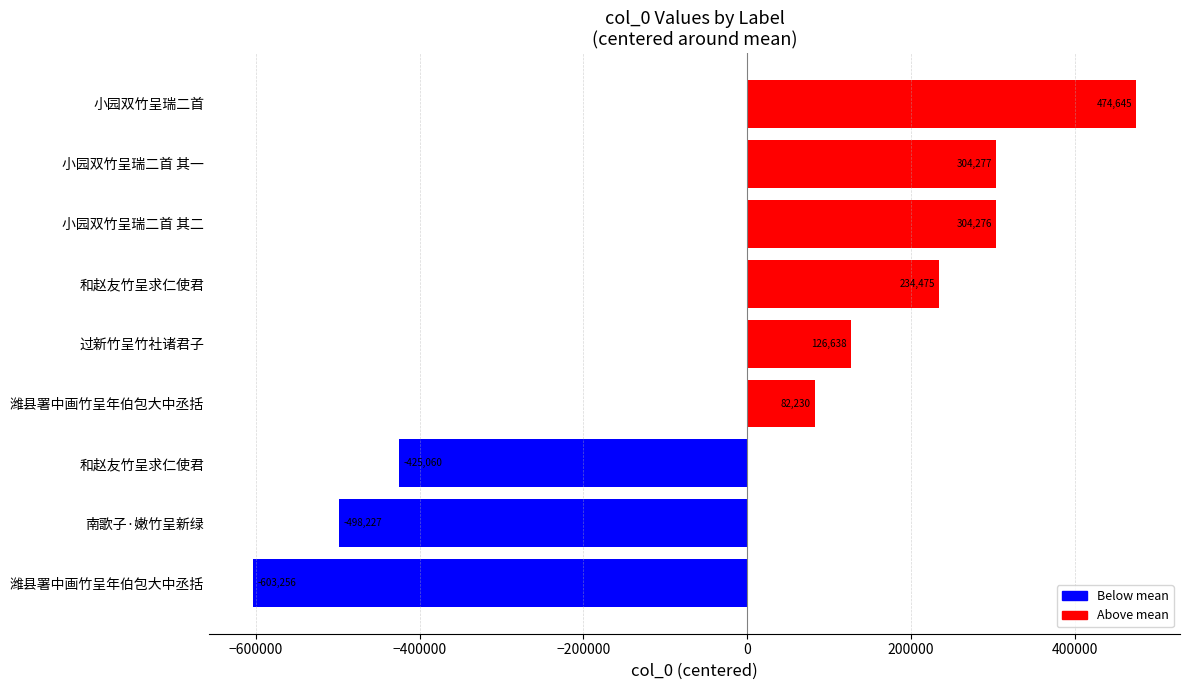

Are the bars horizontal?

Yes